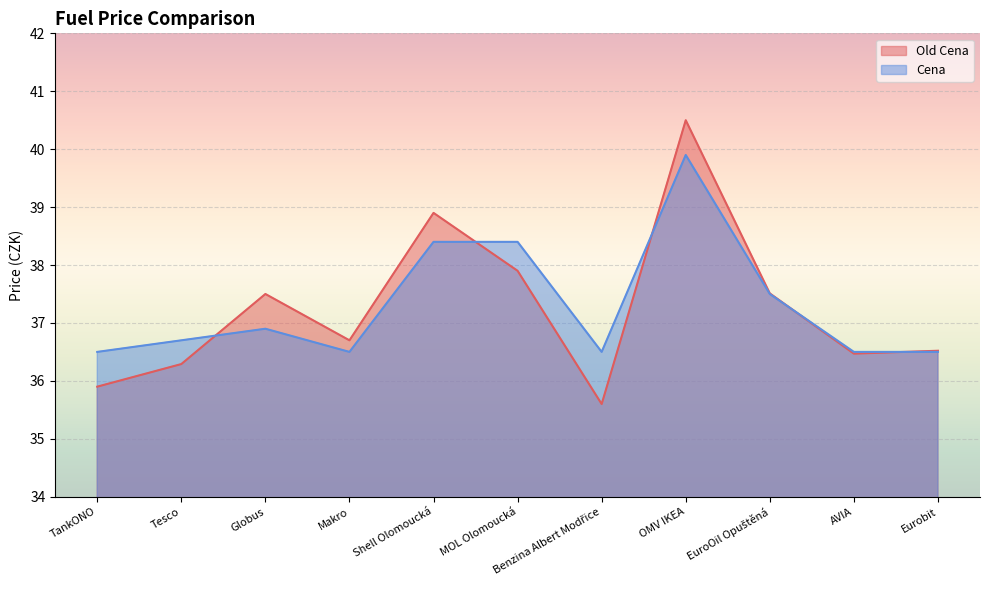

Reading right to left, extract all data points from this chart.

Old Cena: Eurobit=36.5	AVIA=36.5	EuroOil Opuštěná=37.5	OMV IKEA=40.5	Benzina Albert Modřice=35.6	MOL Olomoucká=37.9	Shell Olomoucká=38.9	Makro=36.7	Globus=37.5	Tesco=36.3	TankONO=35.9
Cena: Eurobit=36.5	AVIA=36.5	EuroOil Opuštěná=37.5	OMV IKEA=39.9	Benzina Albert Modřice=36.5	MOL Olomoucká=38.4	Shell Olomoucká=38.4	Makro=36.5	Globus=36.9	Tesco=36.7	TankONO=36.5